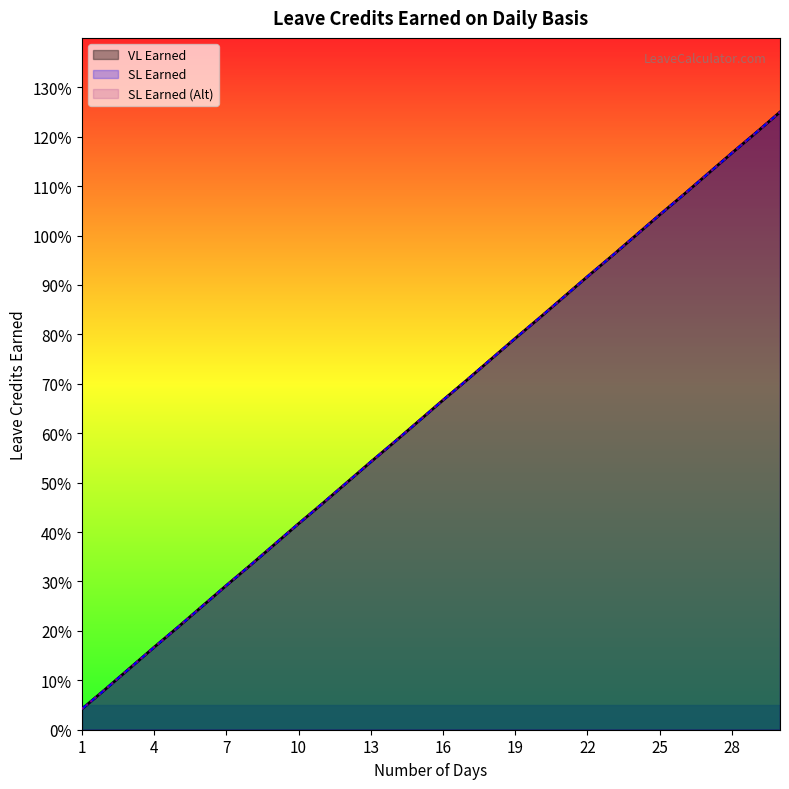

At which label does VL Earned reach its minimum?

1